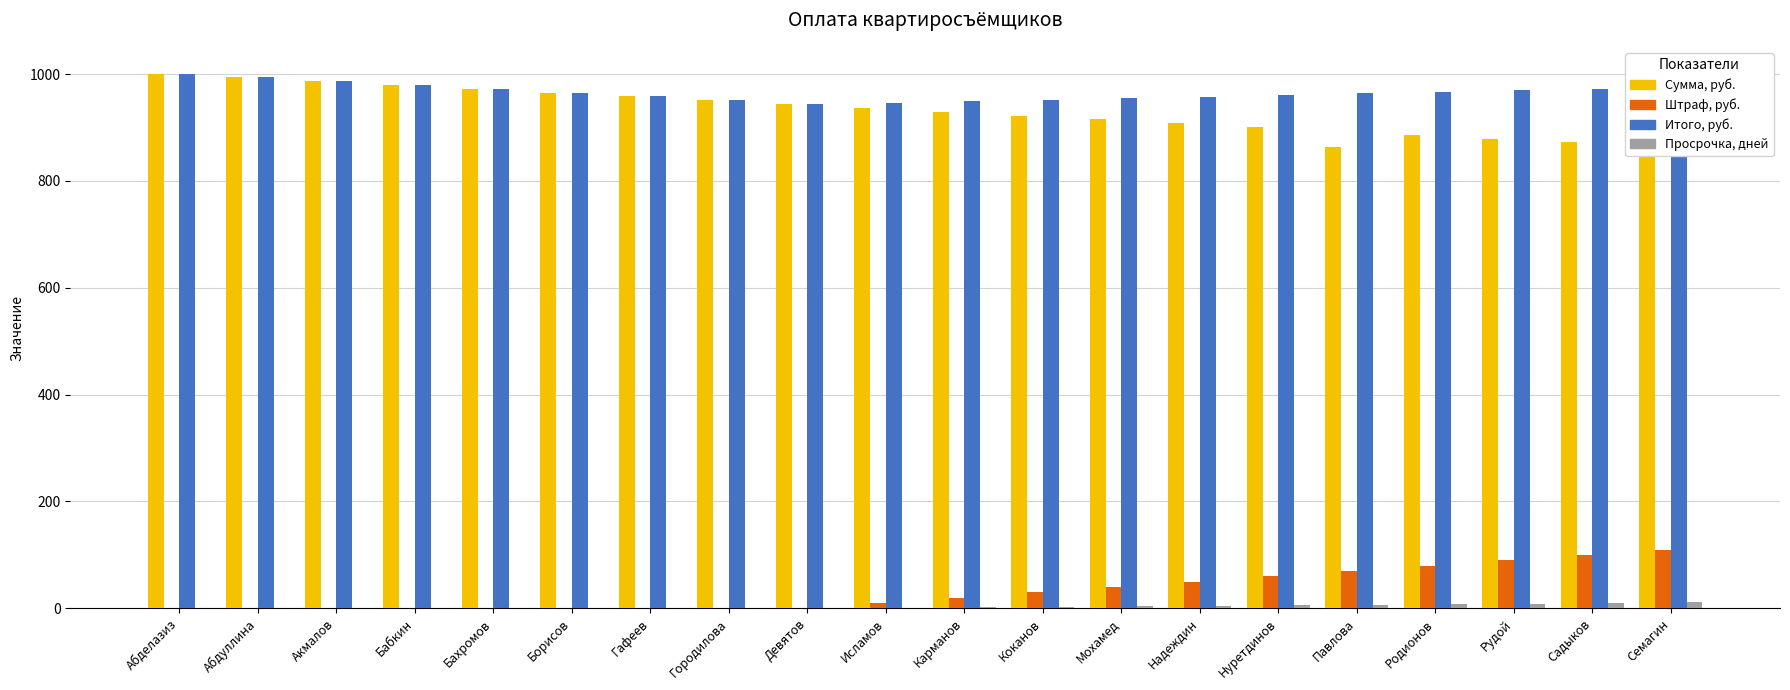

Count the number of data series in this chart.

4